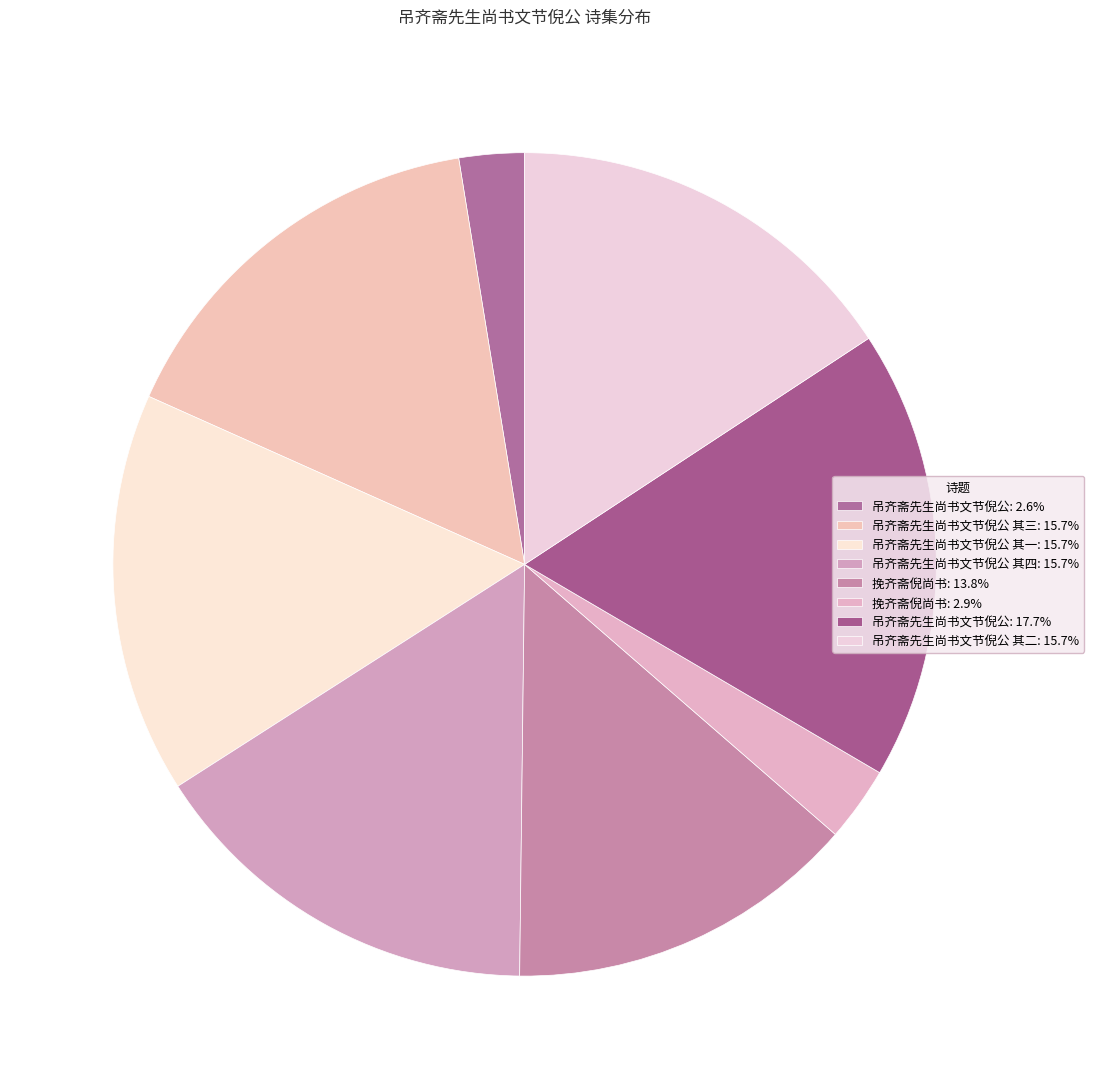

How many segments does this pie chart have?

8